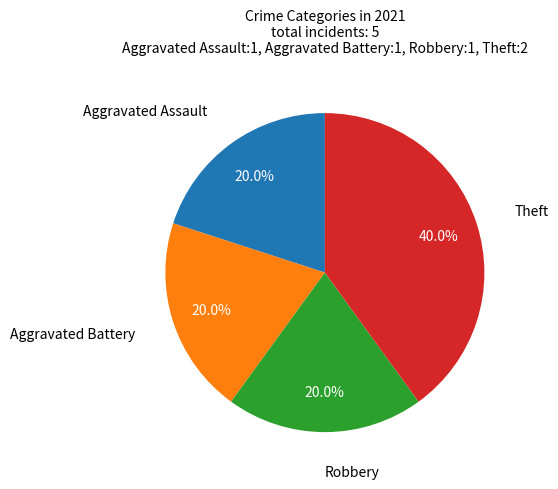

Is there any slice that represents more than half of the pie?

No